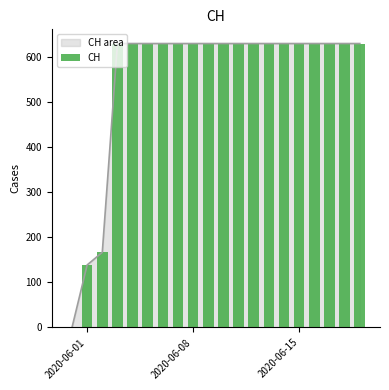

The chart shows a value of 913 at 12. True or false?

False